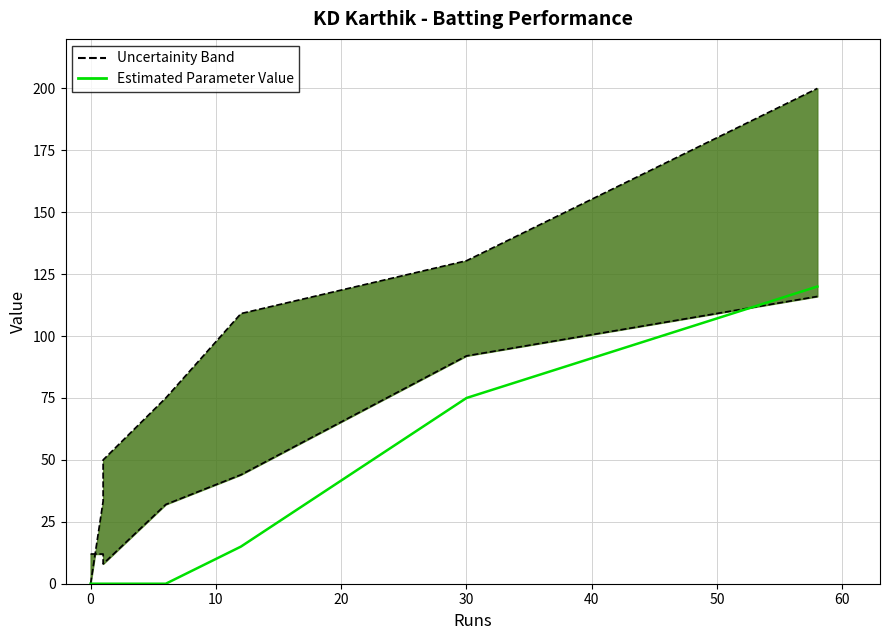

How many categories are shown in the chart?

7